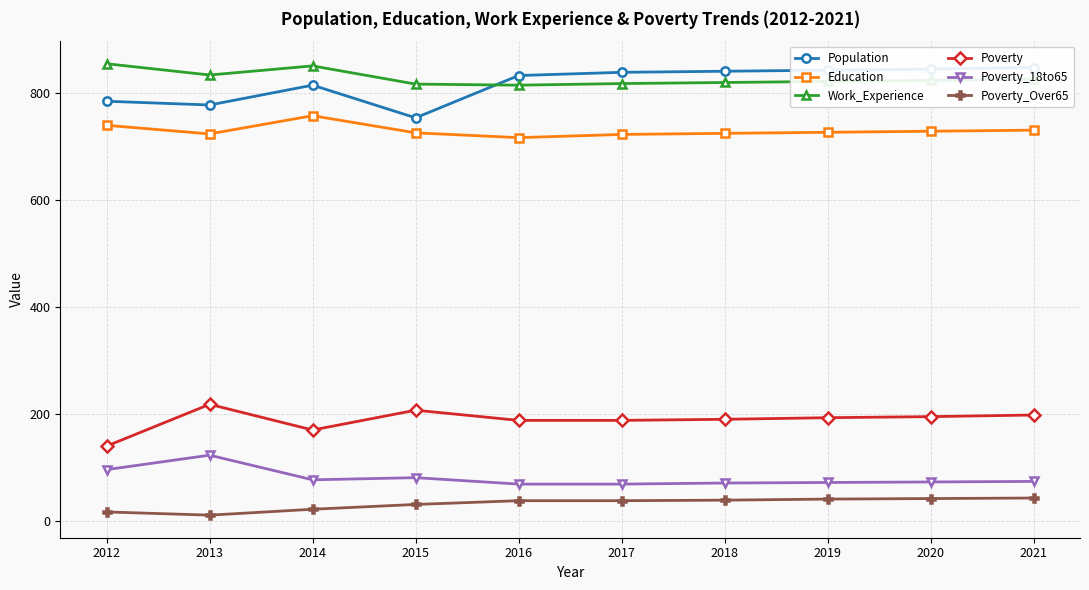

At which label is Poverty closest to 179?

2014